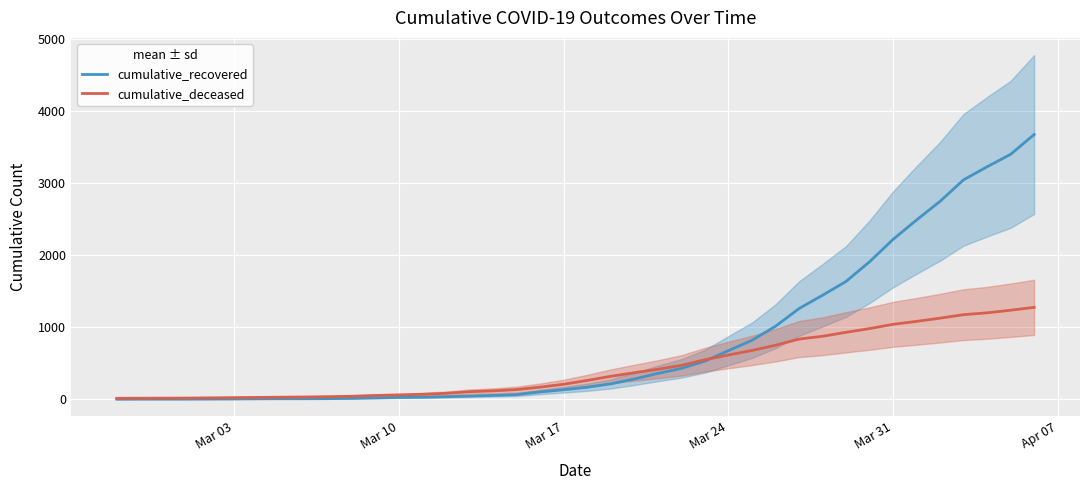

How many lines are shown in the chart?

2